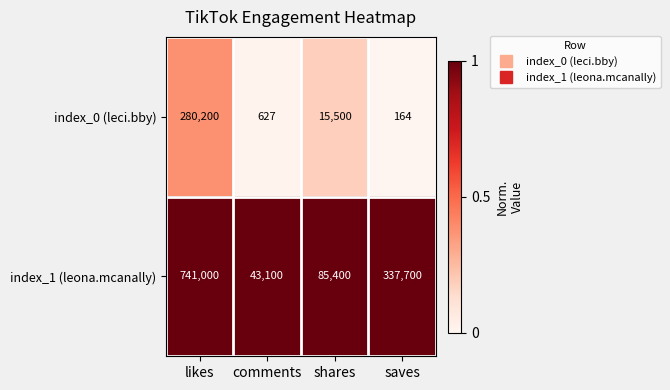

What is the spread (max minus min) of values at saves?

337536